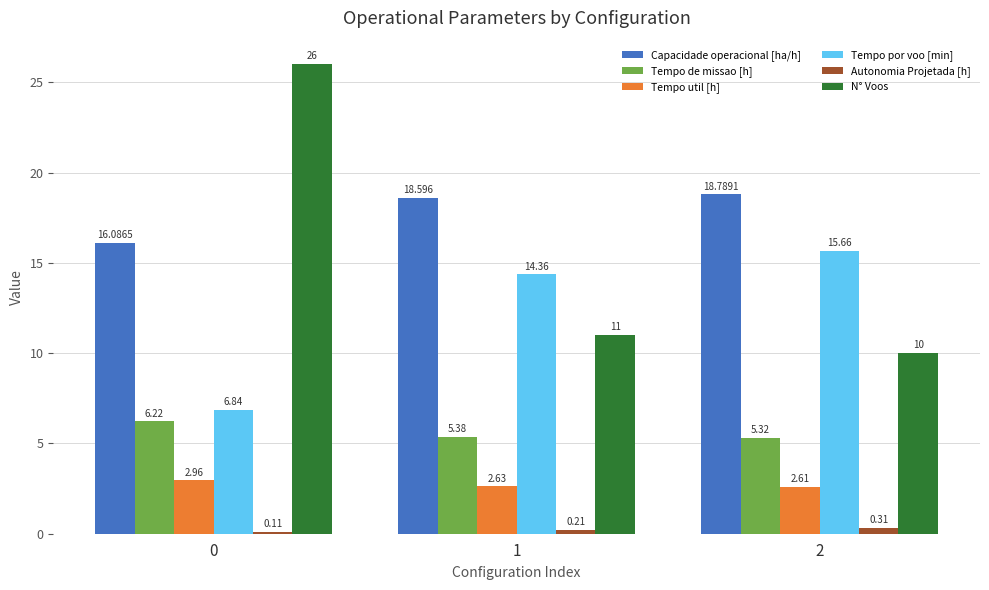

Which series has the widest spread of values?

N° Voos